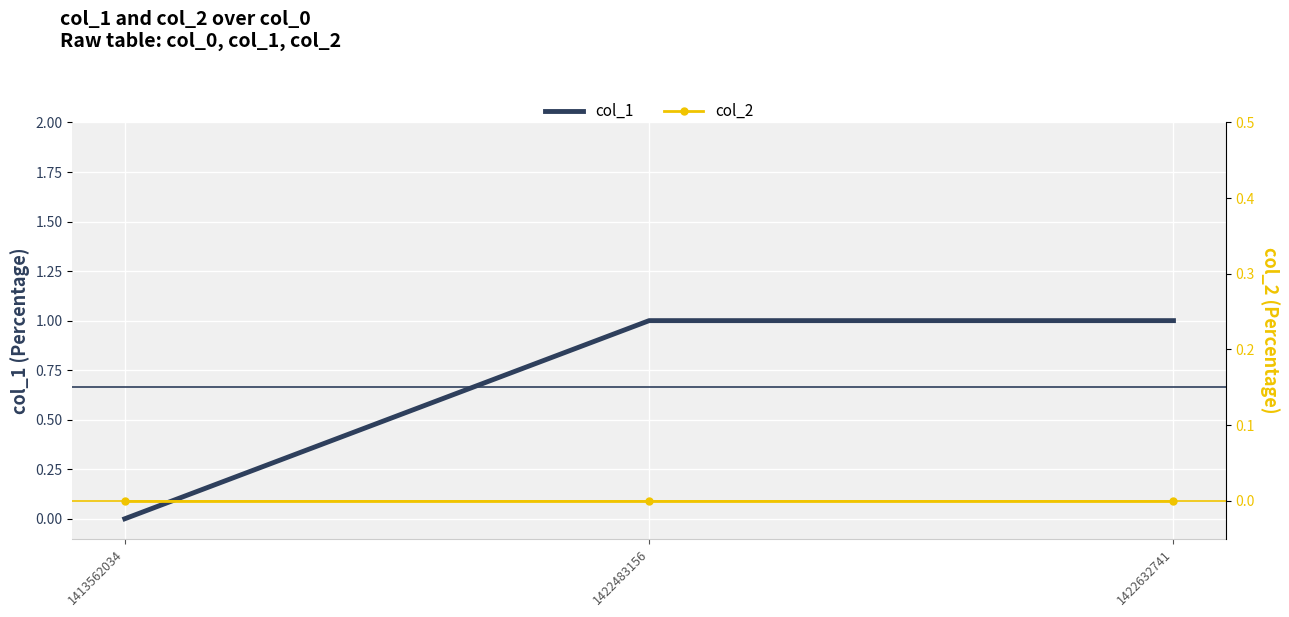

Rank the series by their average value, from highest to lowest.

col_1, col_2